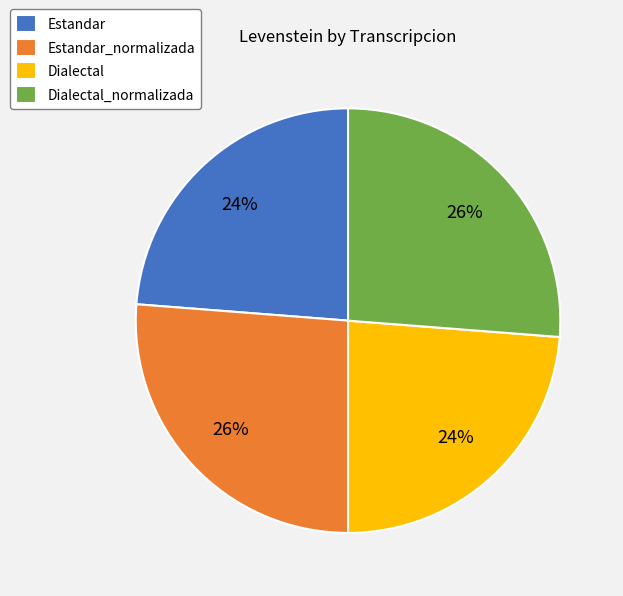

Which has a higher value, Estandar or Estandar_normalizada?

Estandar_normalizada